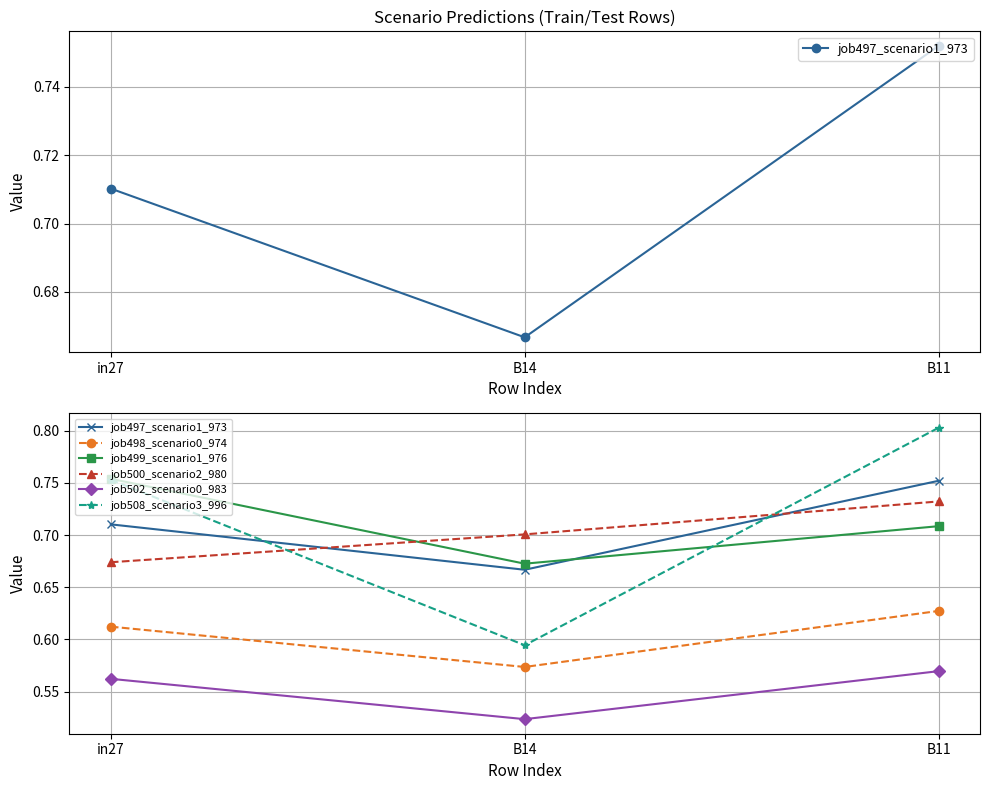

At which category is the sum across all series the highest?

B11